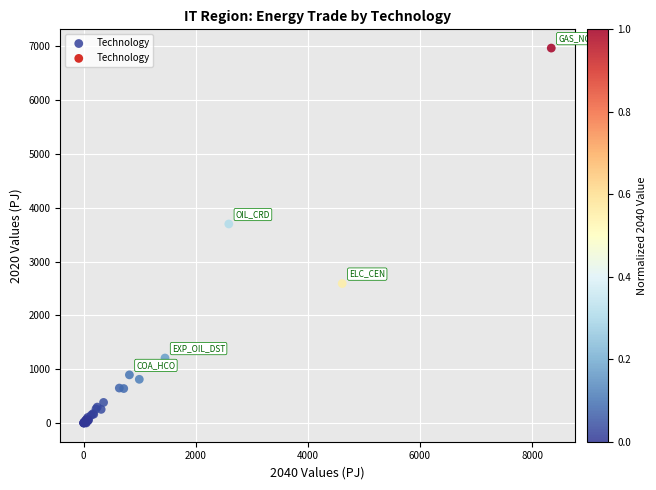

What Y value in the scatter plot is closest to 3484?

3699.2